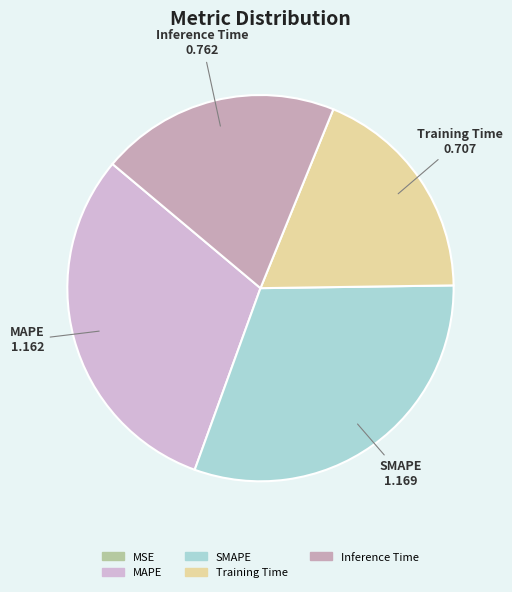

Rank the categories by value from highest to lowest.

SMAPE, MAPE, Inference Time, Training Time, MSE